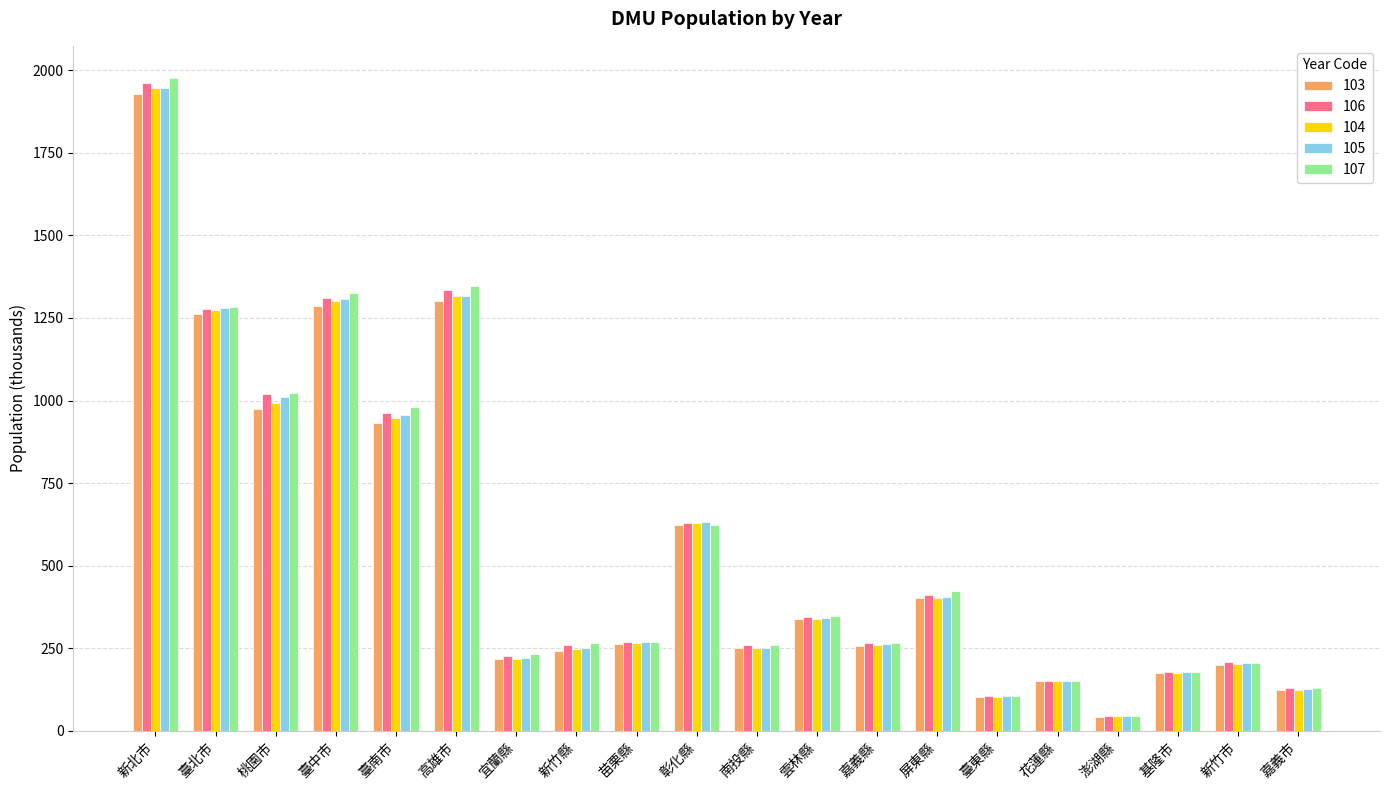

What is the difference between the 106 values at 桃園市 and 宜蘭縣?

792